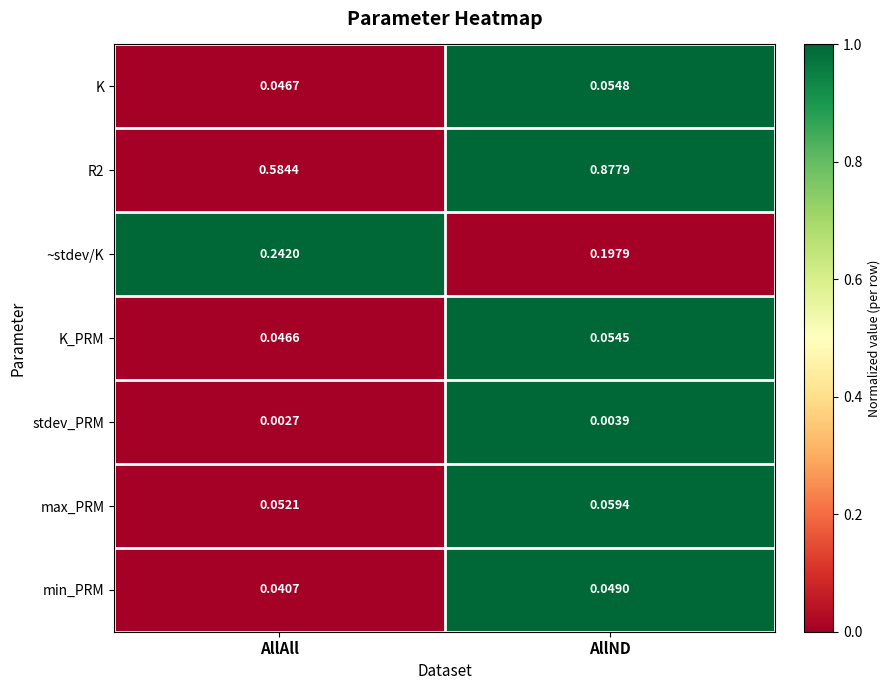

Which label corresponds to the smallest value in the chart?

AllAll